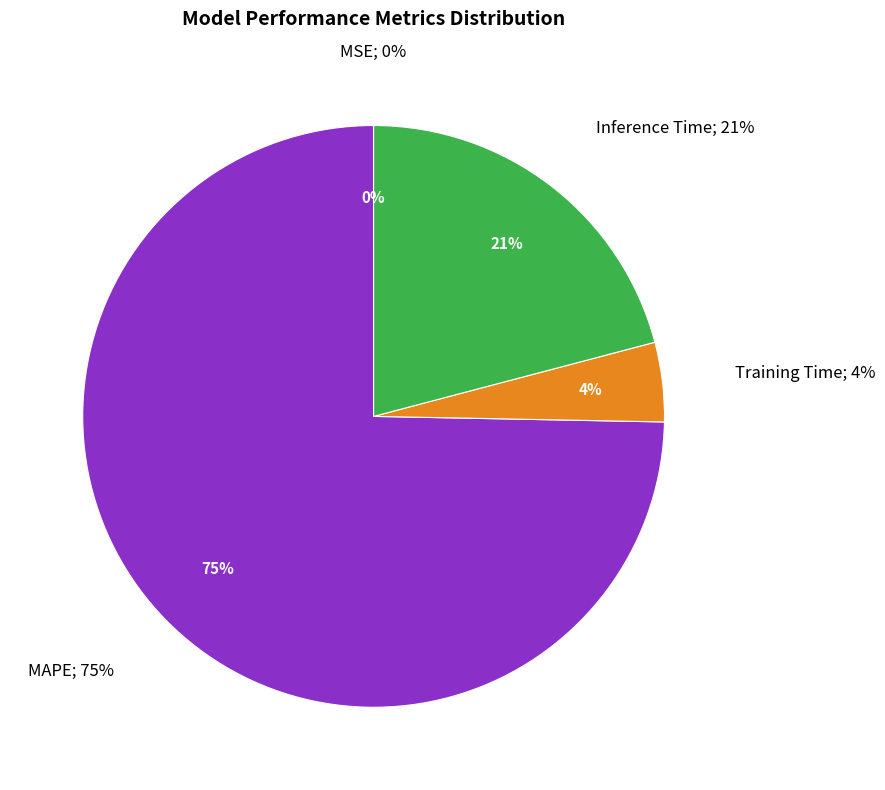

Rank the categories by value from highest to lowest.

MAPE, Inference Time, Training Time, MSE